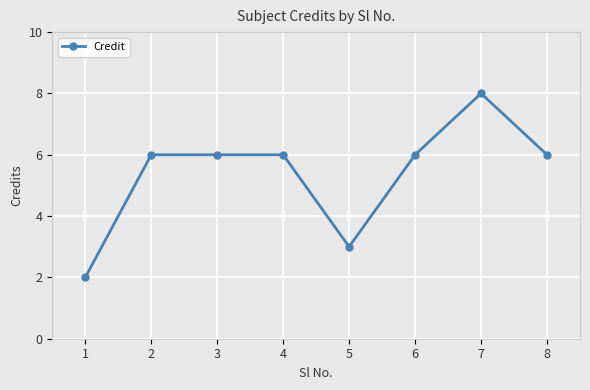

Reading right to left, what are all the values shown in this chart?

6	8	6	3	6	6	6	2